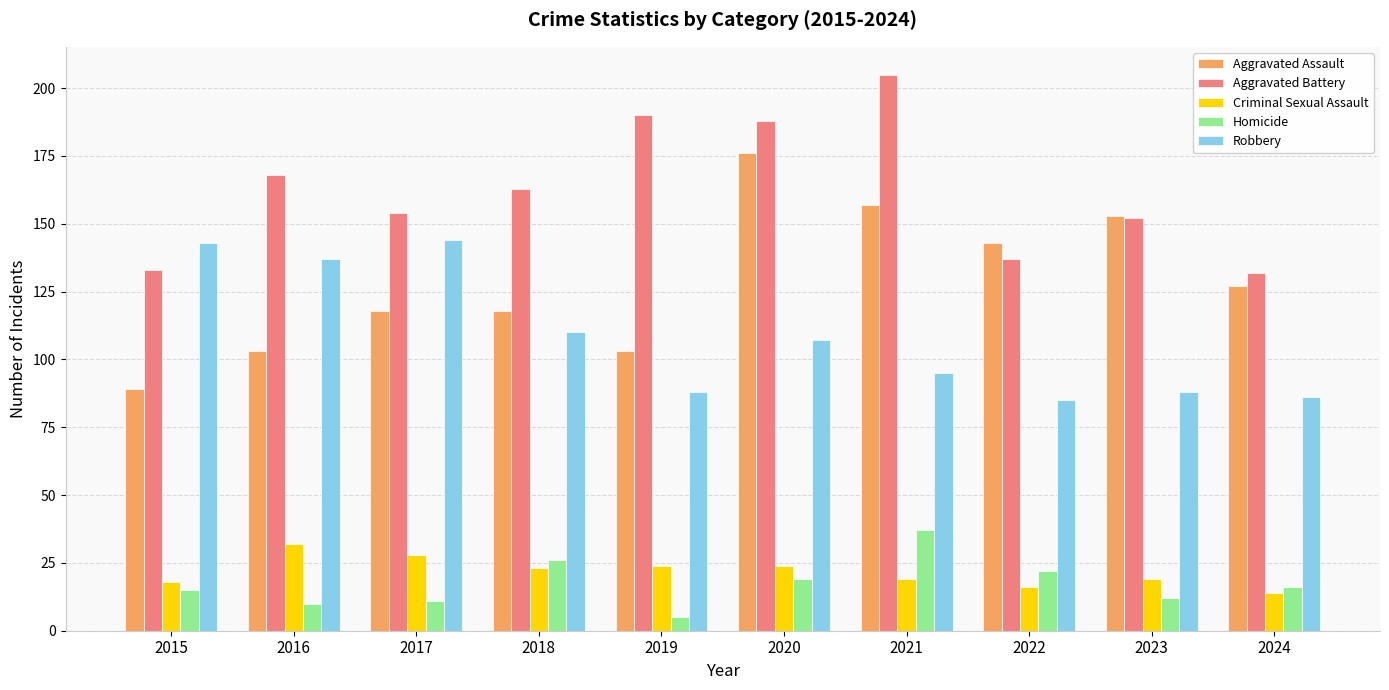

At which label does Aggravated Assault reach its peak?

2020